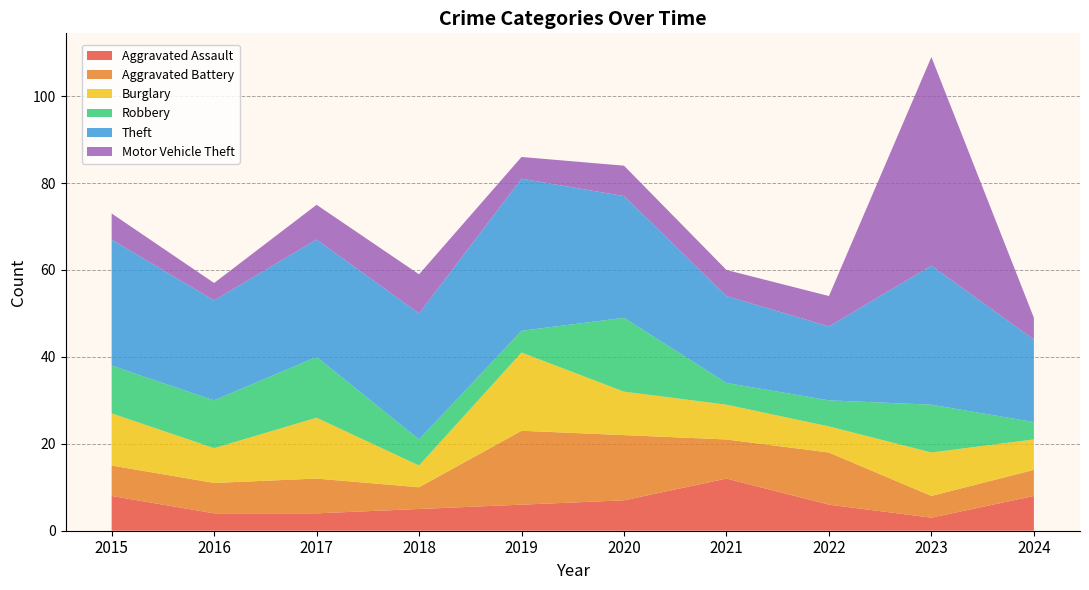

Reading left to right, extract all data points from this chart.

Aggravated Assault: 8	4	4	5	6	7	12	6	3	8
Aggravated Battery: 7	7	8	5	17	15	9	12	5	6
Burglary: 12	8	14	5	18	10	8	6	10	7
Robbery: 11	11	14	6	5	17	5	6	11	4
Theft: 29	23	27	29	35	28	20	17	32	19
Motor Vehicle Theft: 6	4	8	9	5	7	6	7	48	5